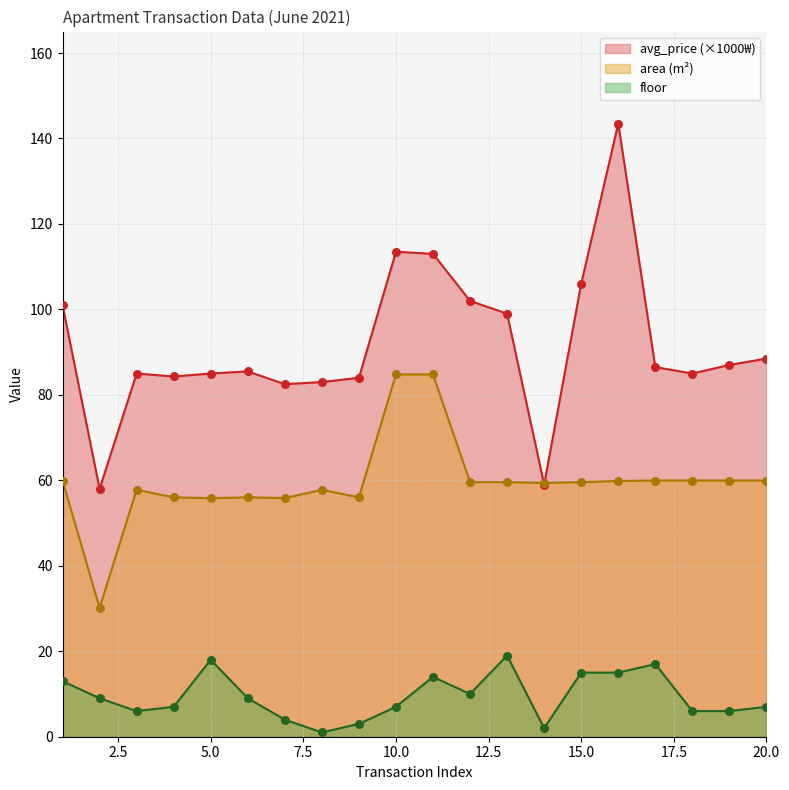

Which series has the largest total across all categories?

avg_price (×1000₩)